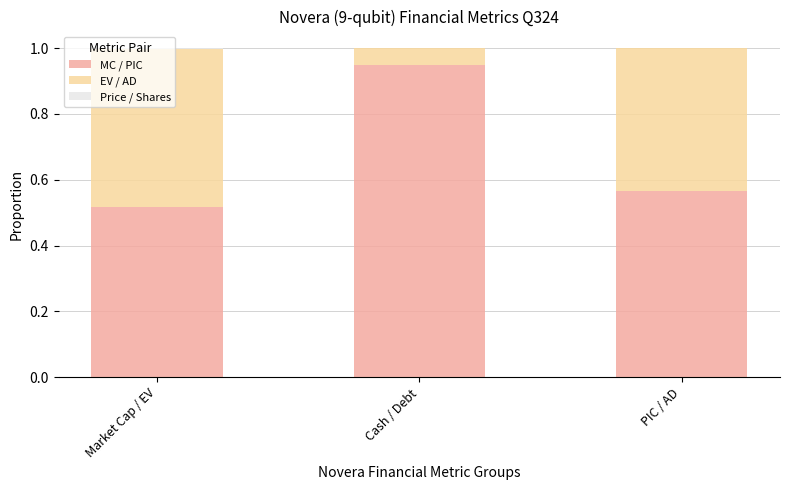

What is the sum of all MC / PIC values?

2.0